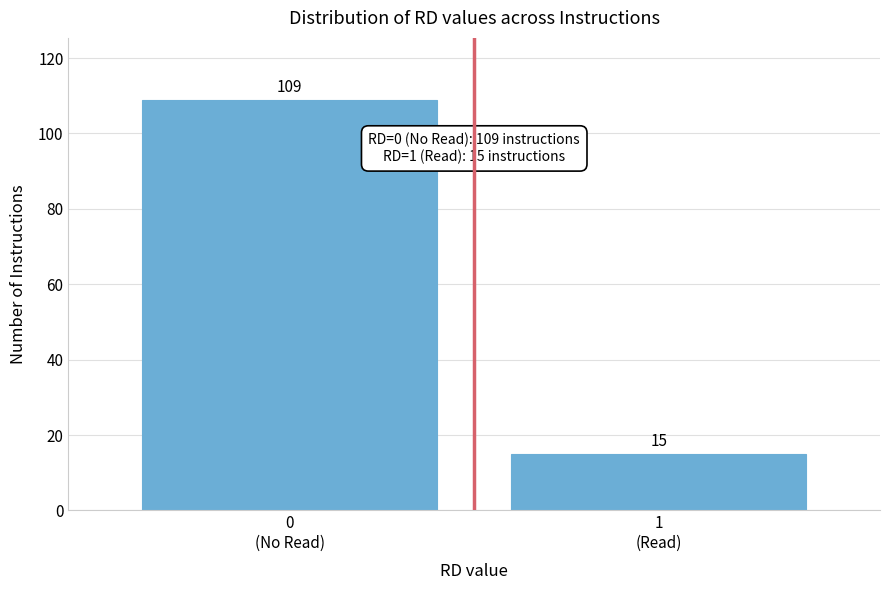

Reading left to right, extract all data points from this chart.

109	15